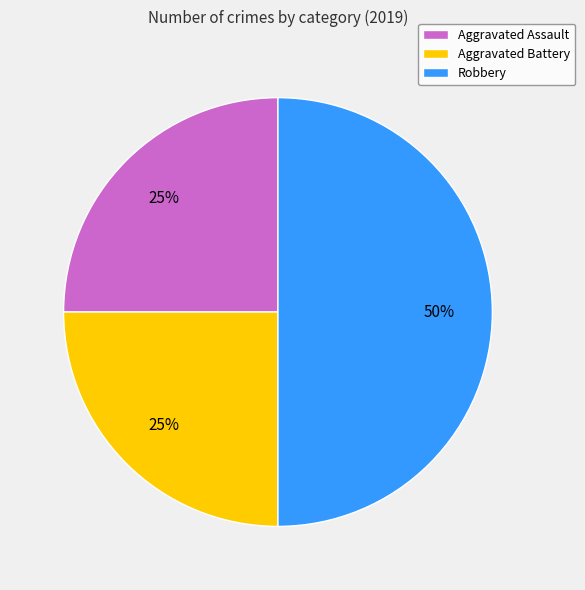

To the nearest percent, what is the combined percentage of Aggravated Battery and Aggravated Assault?

50%